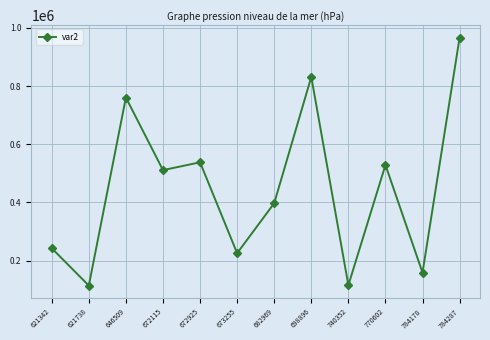

What is the difference between the maximum and minimum values?

852785